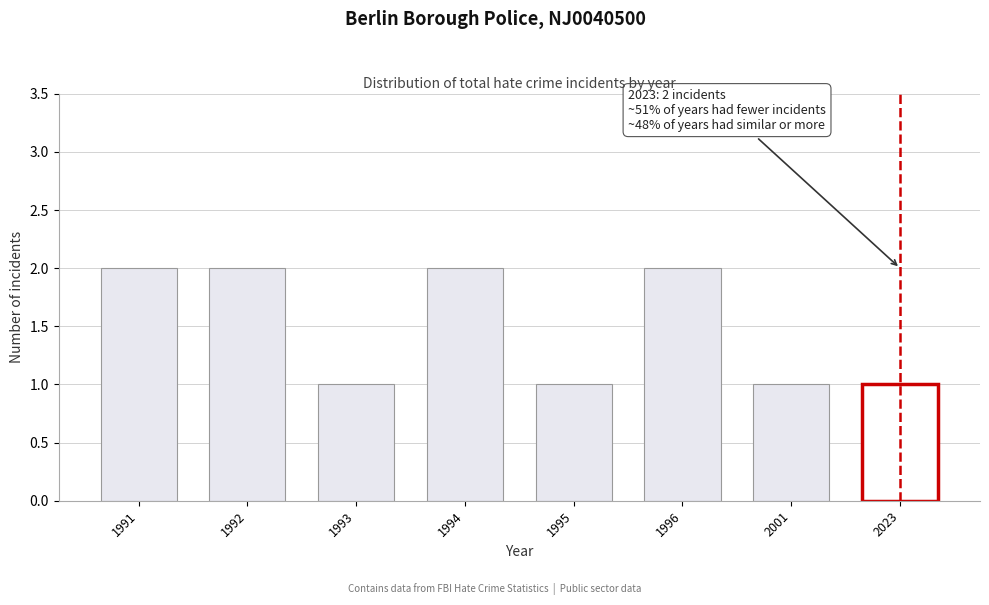

Reading left to right, list all the values displayed in this chart.

2	2	1	2	1	2	1	1